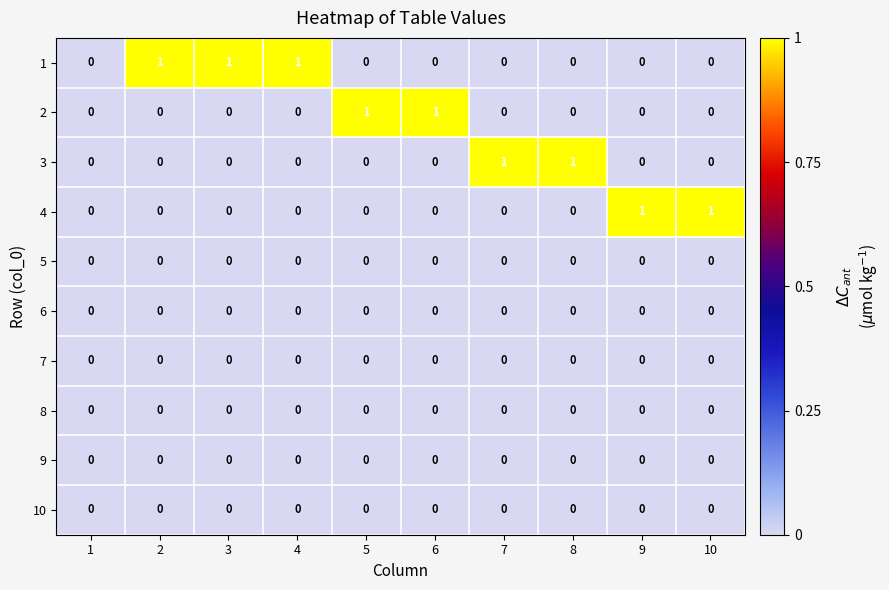

The value of 6 at 8 is 0. True or false?

True